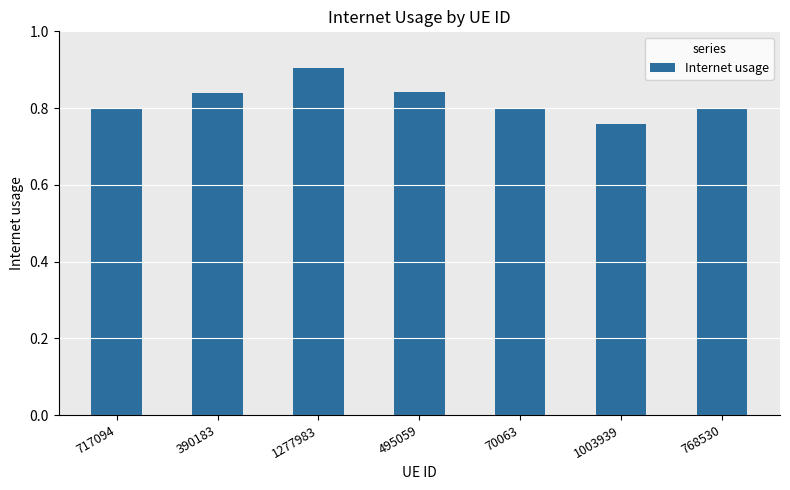

Where is the data nearest to the value 0?

1003939